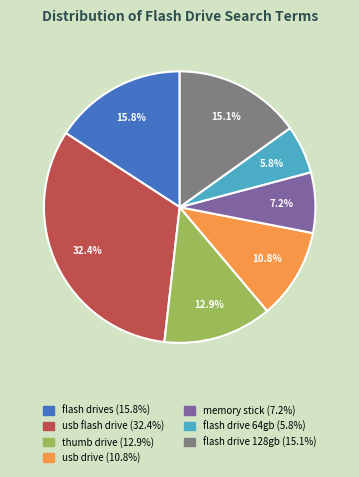

True or false: thumb drive accounts for 1% of the total.

False